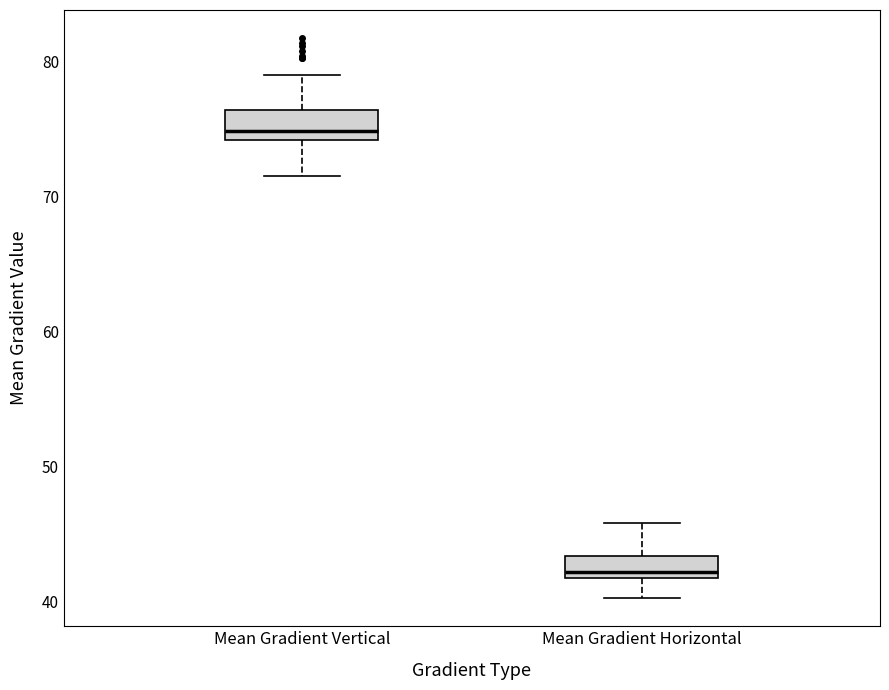

Which box has the highest median line?

Mean Gradient Vertical